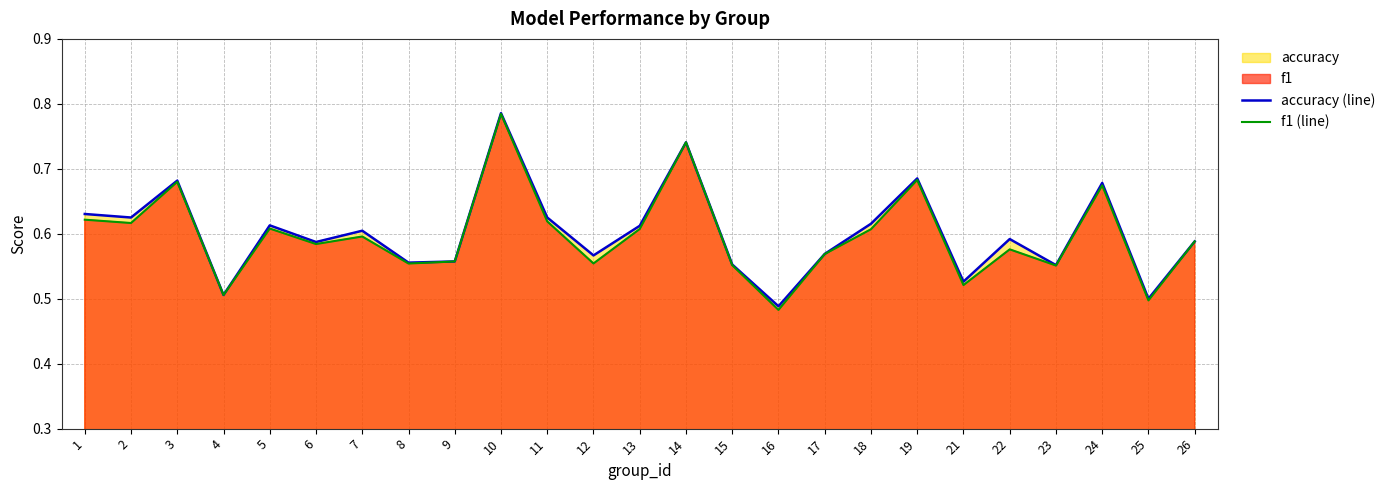

In f1 (line), how many points are lower than both neighbors (excluding endpoints)?

9